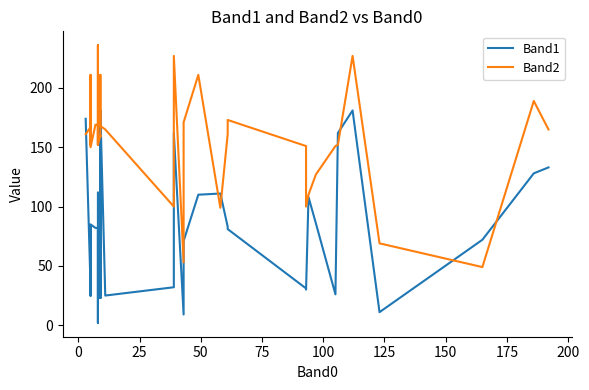

How many lines are shown in the chart?

2